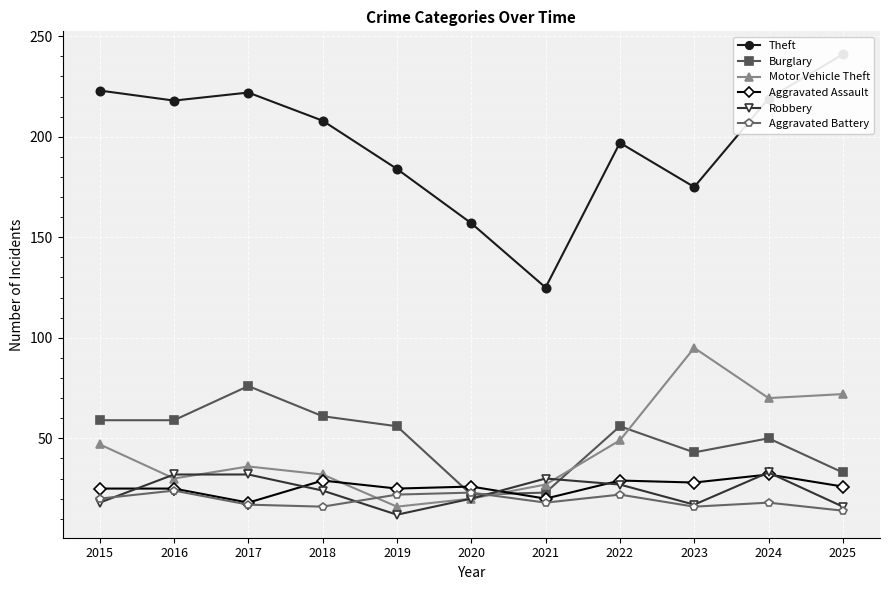

Between 2016 and 2022, which series saw the biggest shift?

Theft